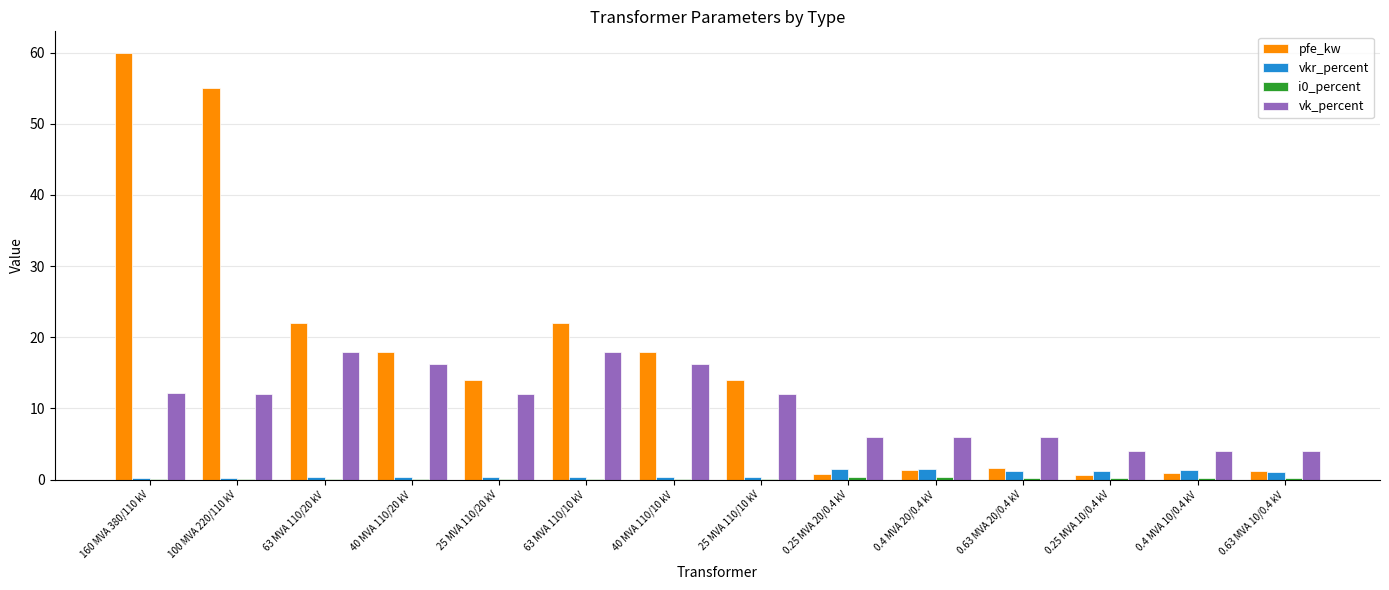

What is the maximum value shown in the chart?

60.0